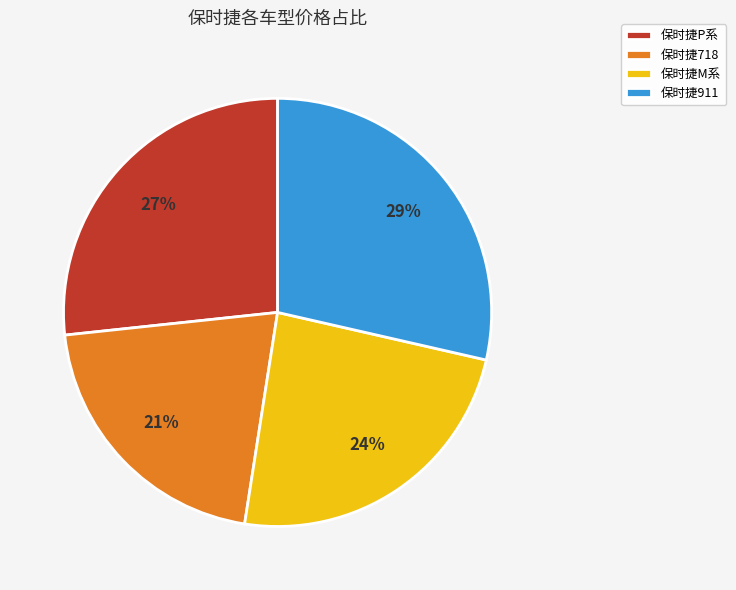

Does 保时捷718 account for over 50% of the chart?

No